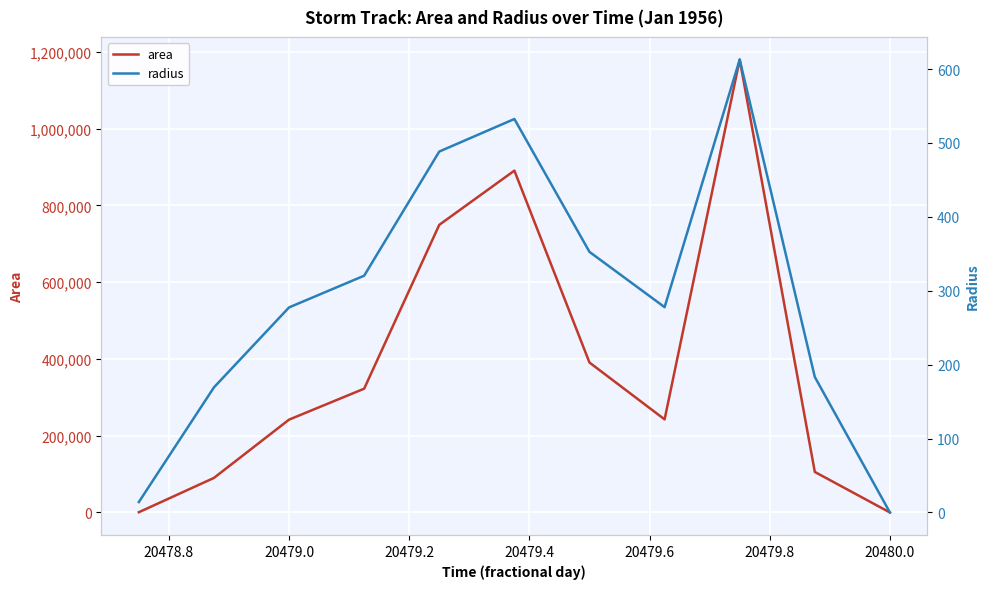

The area series shows 657645.0 at 20480.0. True or false?

False